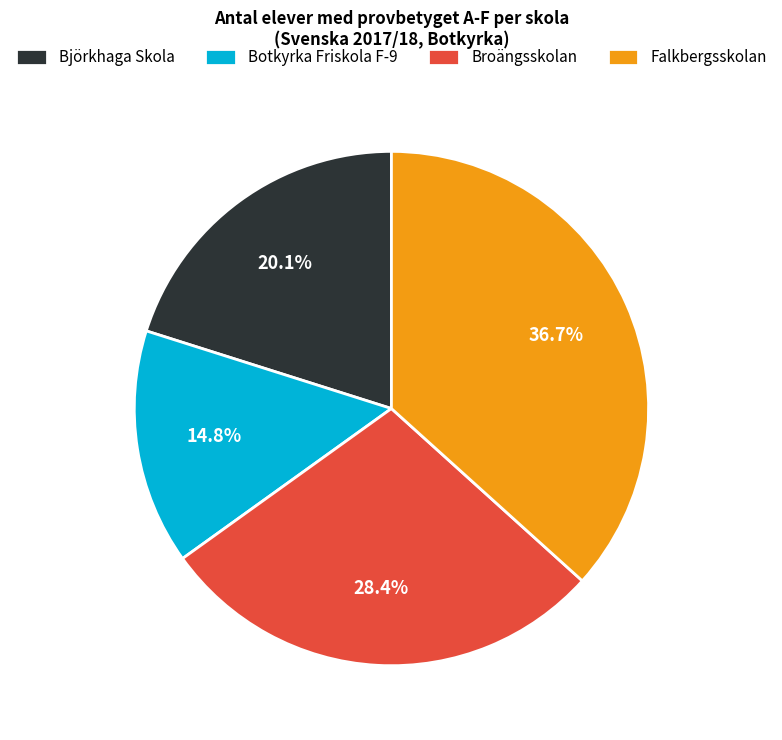

How many slices are in this pie chart?

4